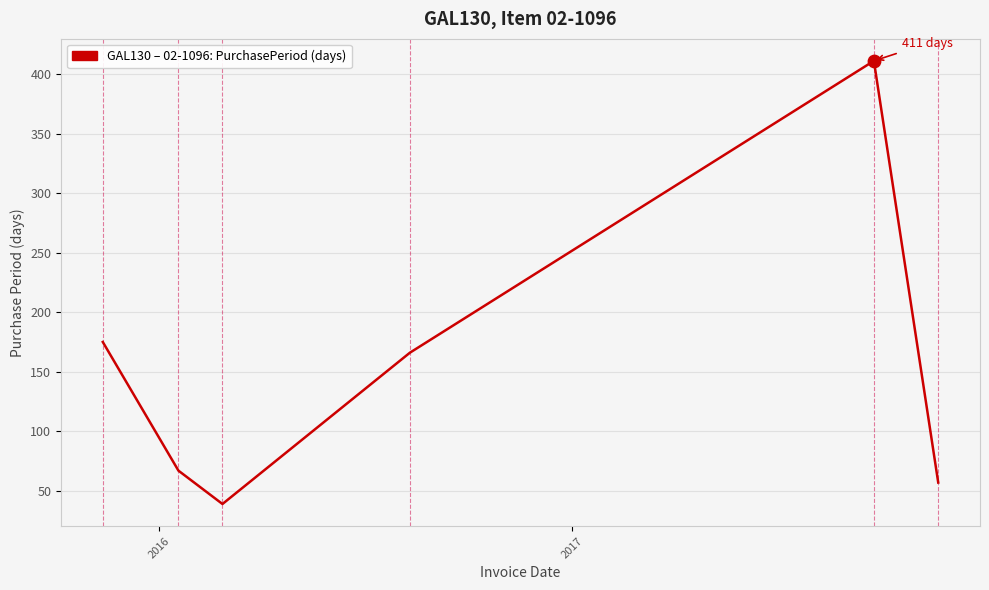

What is the sum of all values?

915